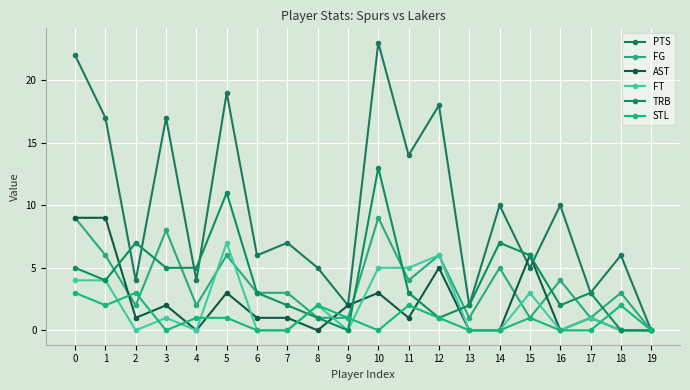

What are all the series names shown in the legend?

PTS, FG, AST, FT, TRB, STL